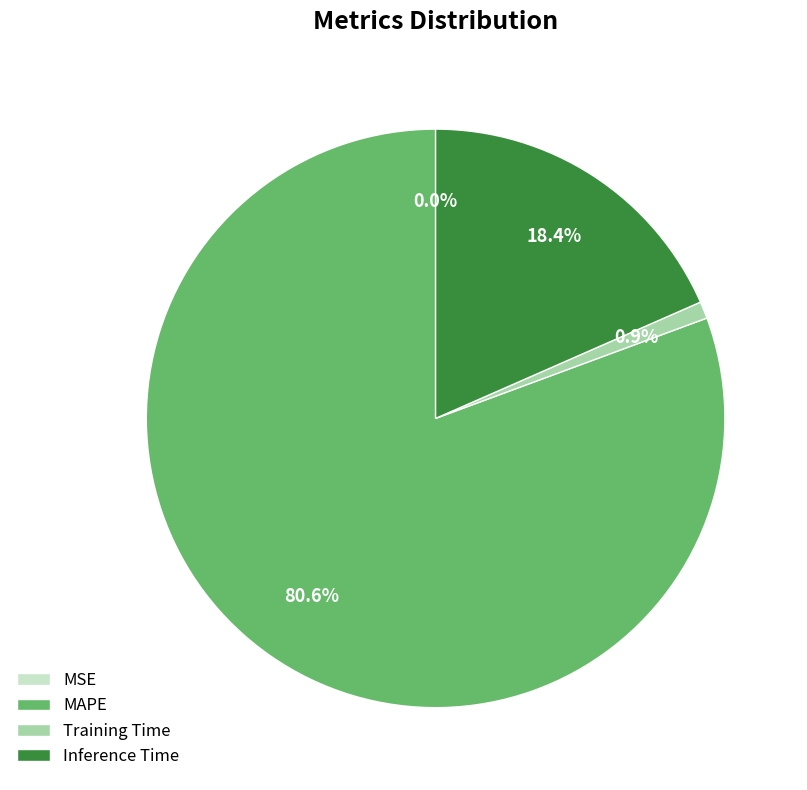

Do Inference Time and Training Time together represent more than half of the pie?

No